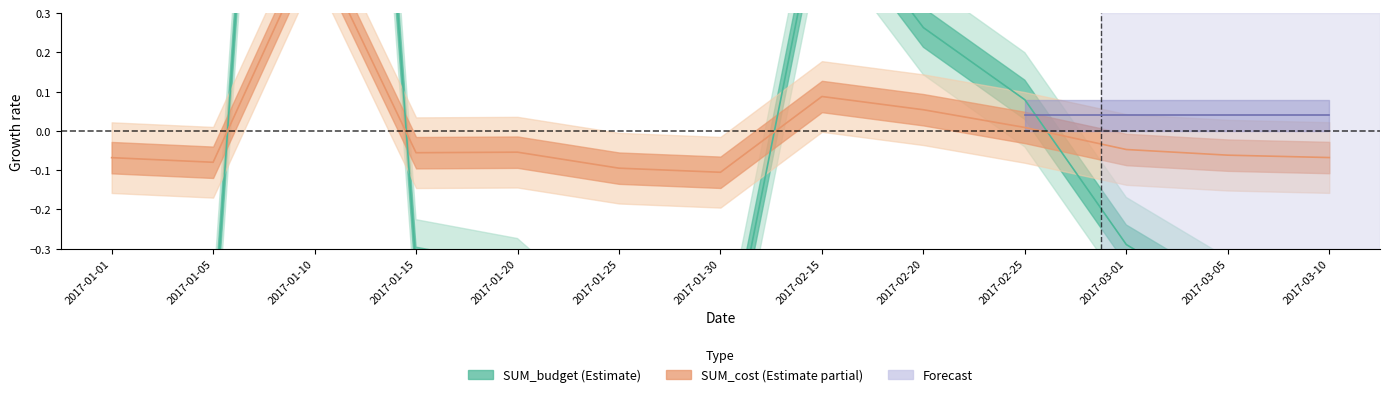

What is the total value across all series at 2017-01-01?

-0.5